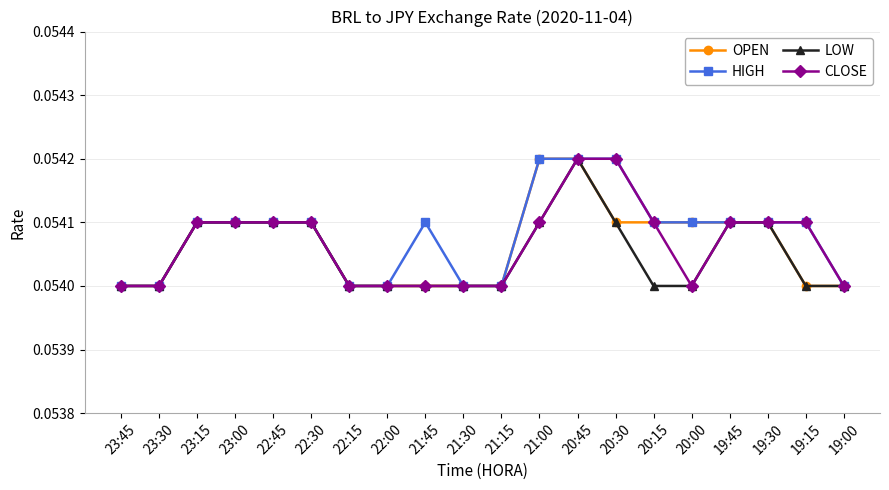

What is the label of the 4th point from the right?

19:45